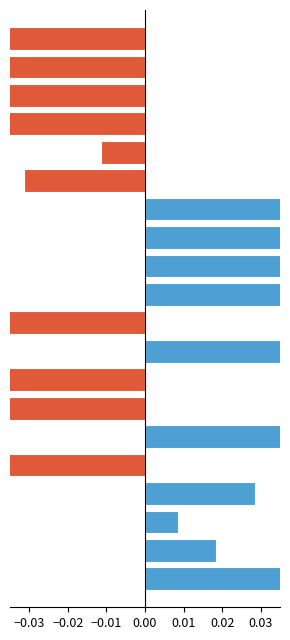

Which series has the largest range (max minus min)?

Above average